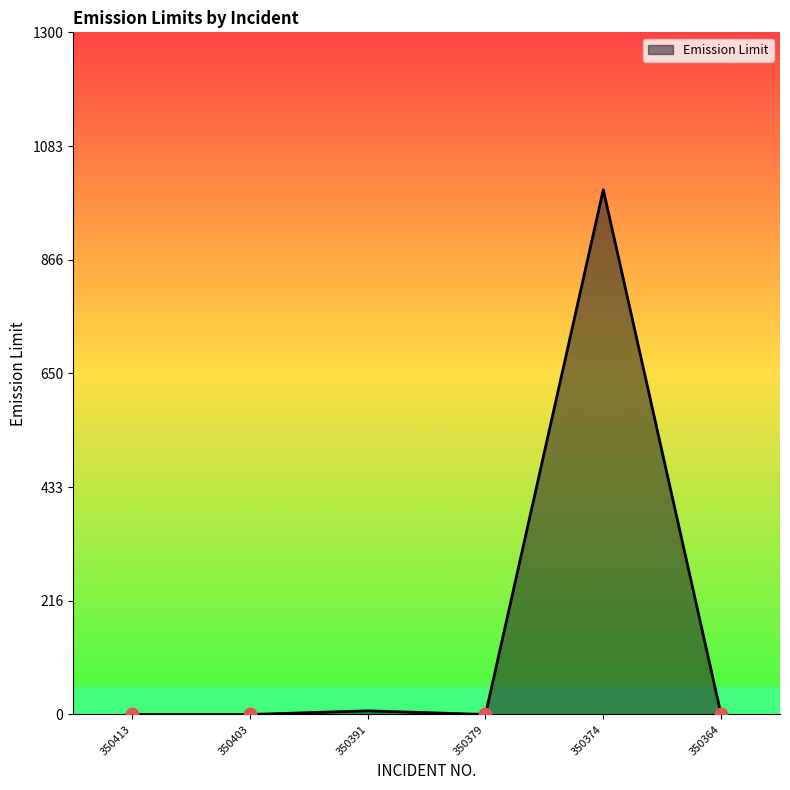

Which label corresponds to the largest value in the chart?

350374